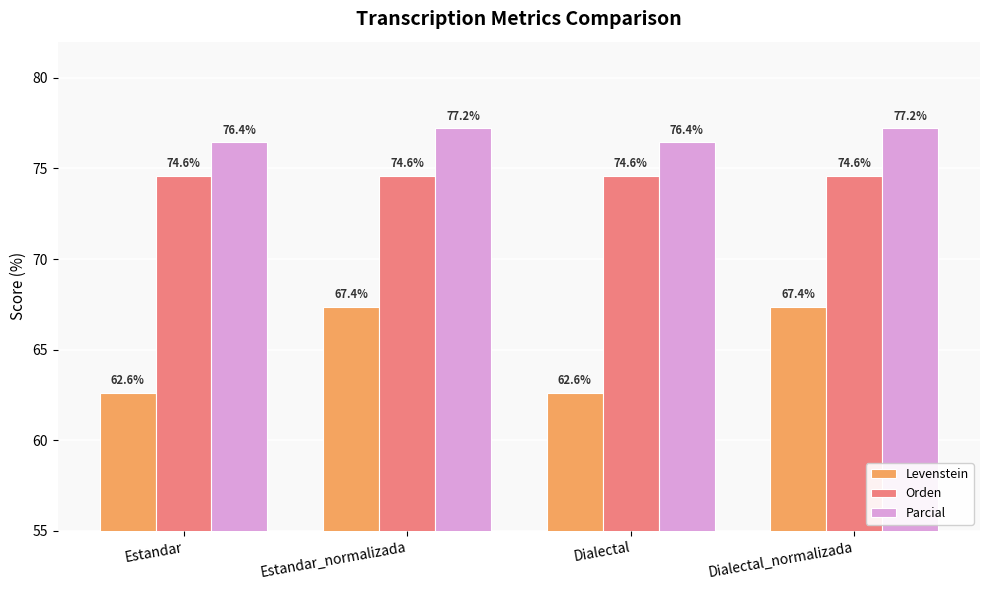

What is the difference between the maximum and second lowest values in the Levenstein series?

4.7